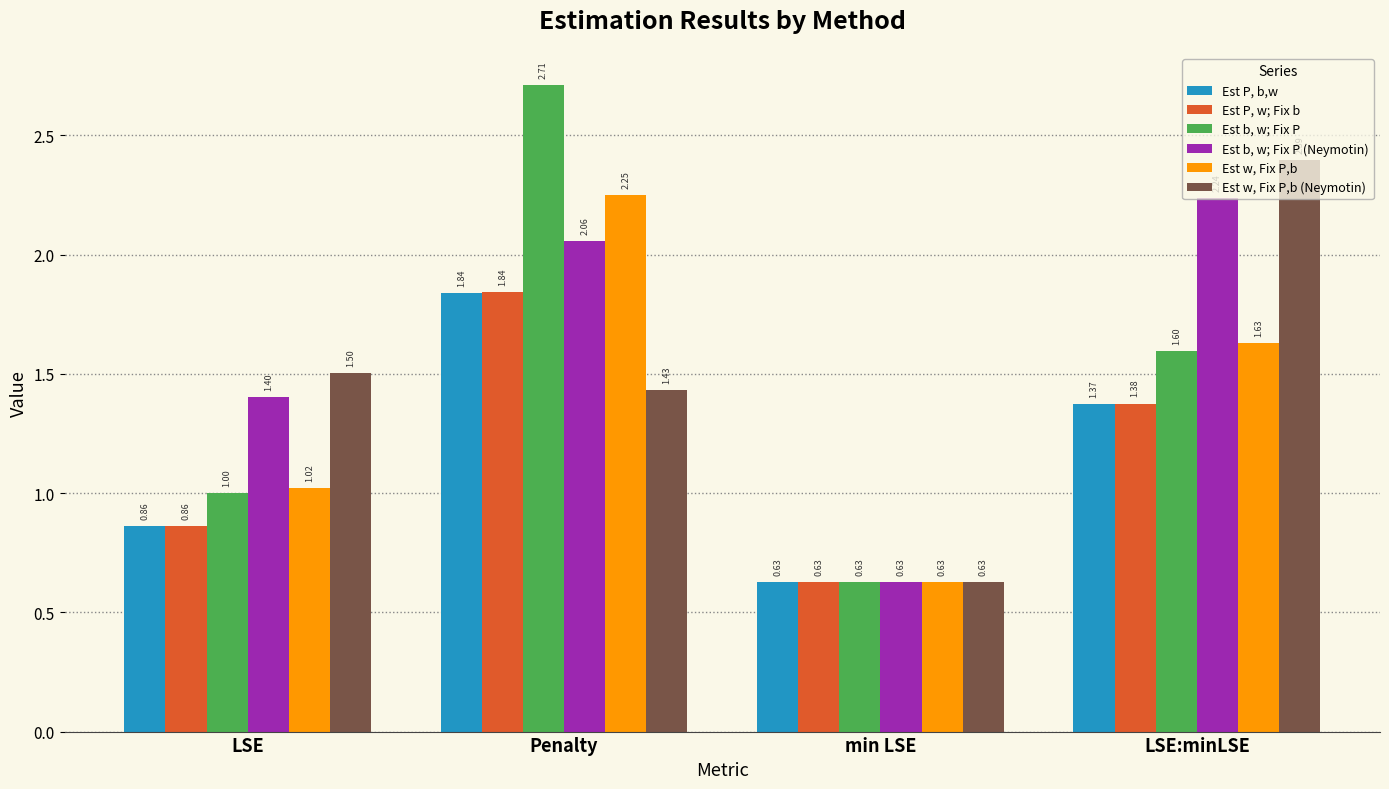

At how many categories does at least one series exceed 1?

3